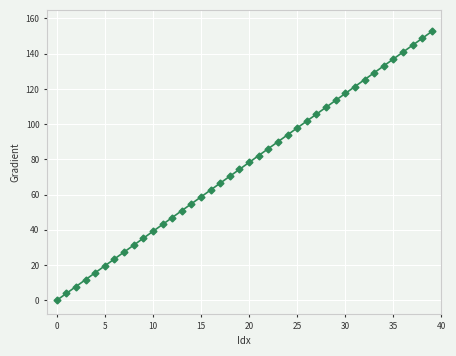

What is the maximum value shown in the chart?

152.6